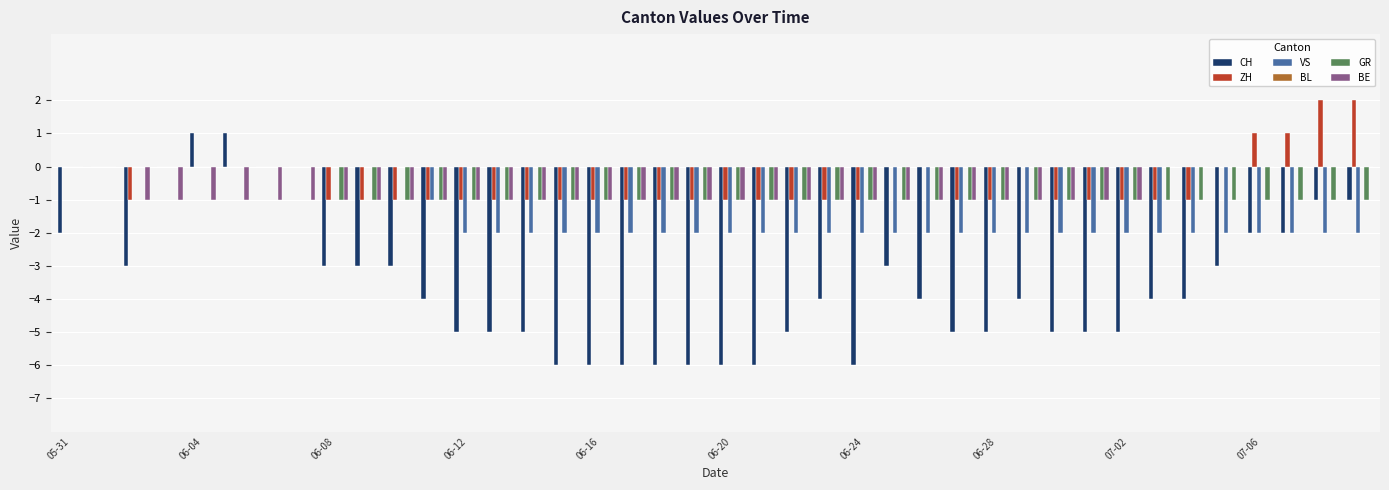

What is the sum of all VS values?

-57